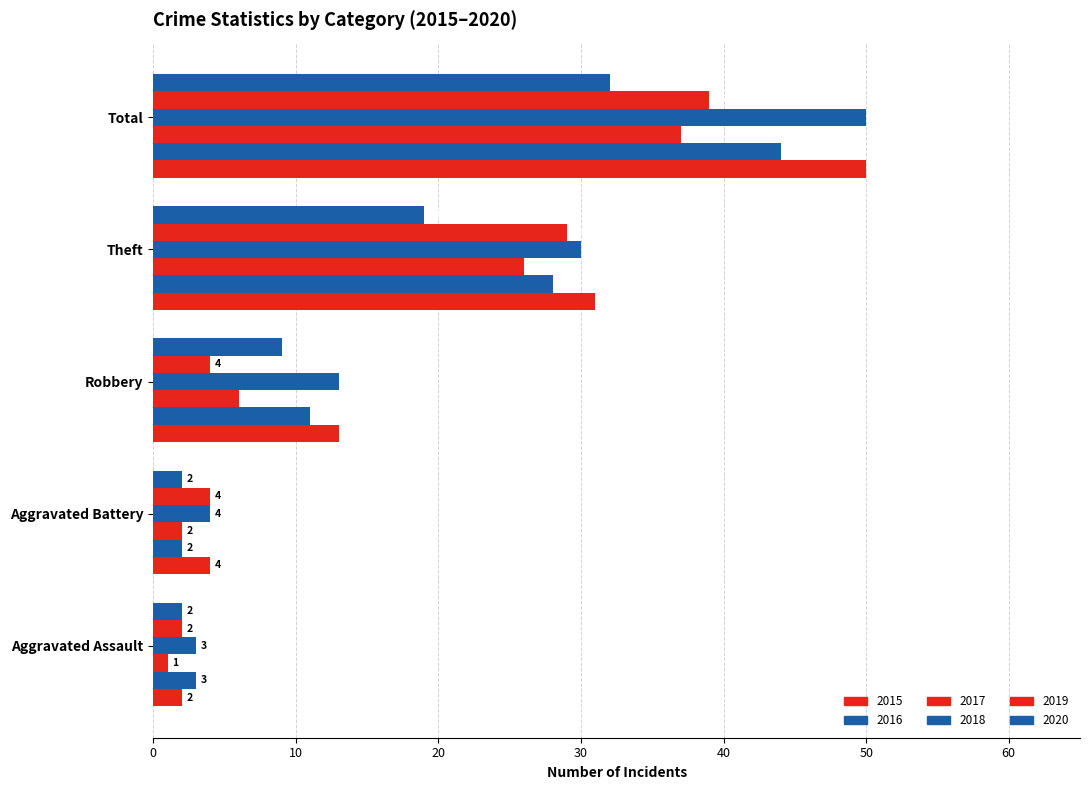

How many data points does each series have?

5